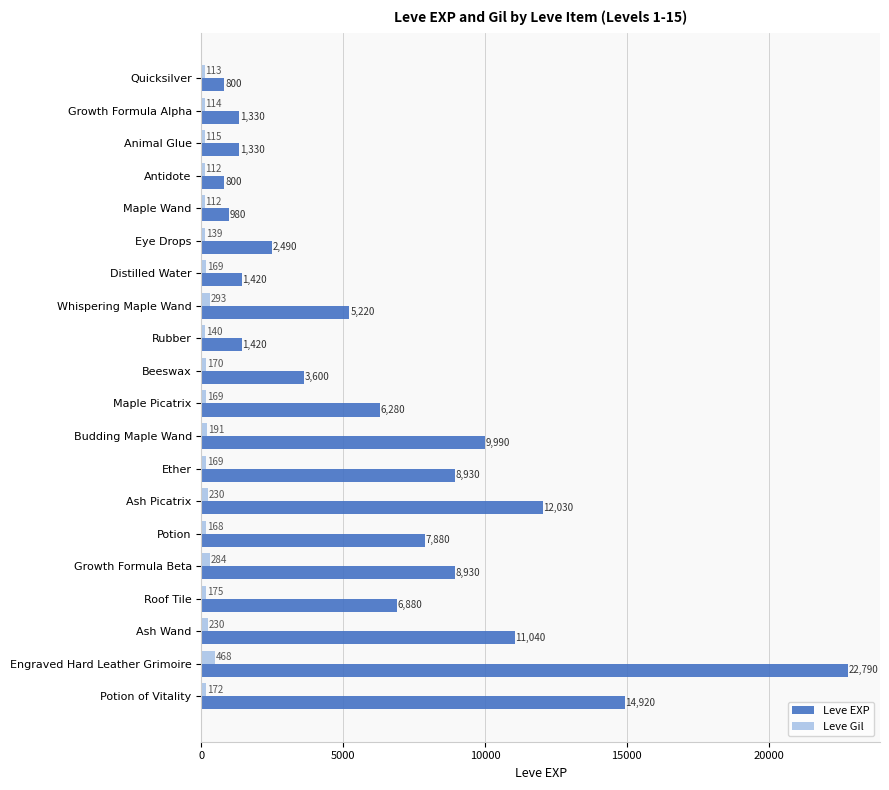

List the series in order of their overall mean, highest first.

Leve EXP, Leve Gil